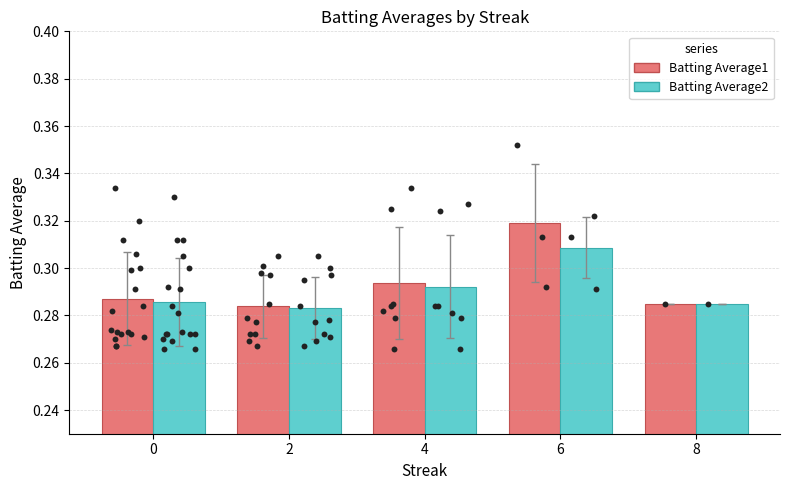

Which series has the largest total across all categories?

Batting Average1